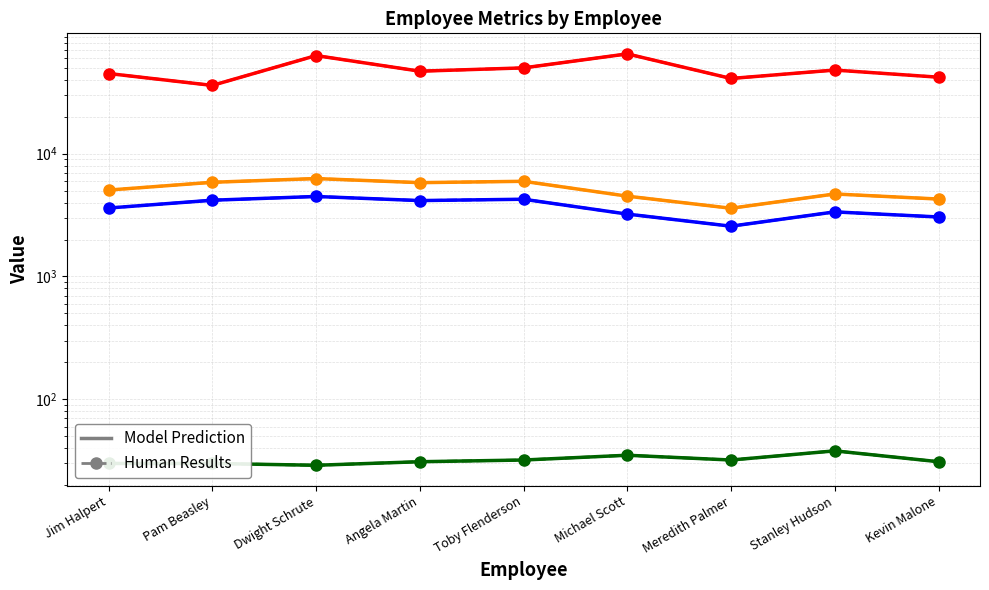

The Salary series shows 41000 at Meredith Palmer. True or false?

True